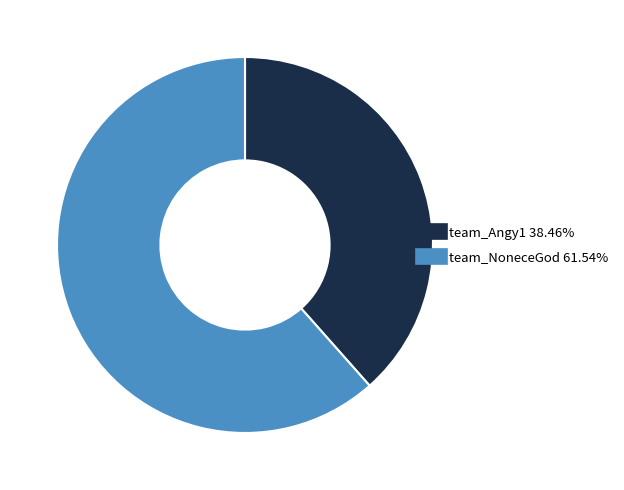

Which category accounts for the majority?

team_NoneceGod